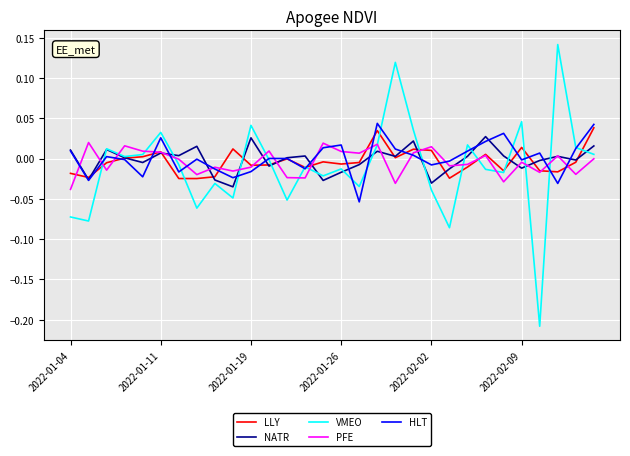

Rank the series by their maximum value, from highest to lowest.

VMEO, HLT, LLY, NATR, PFE